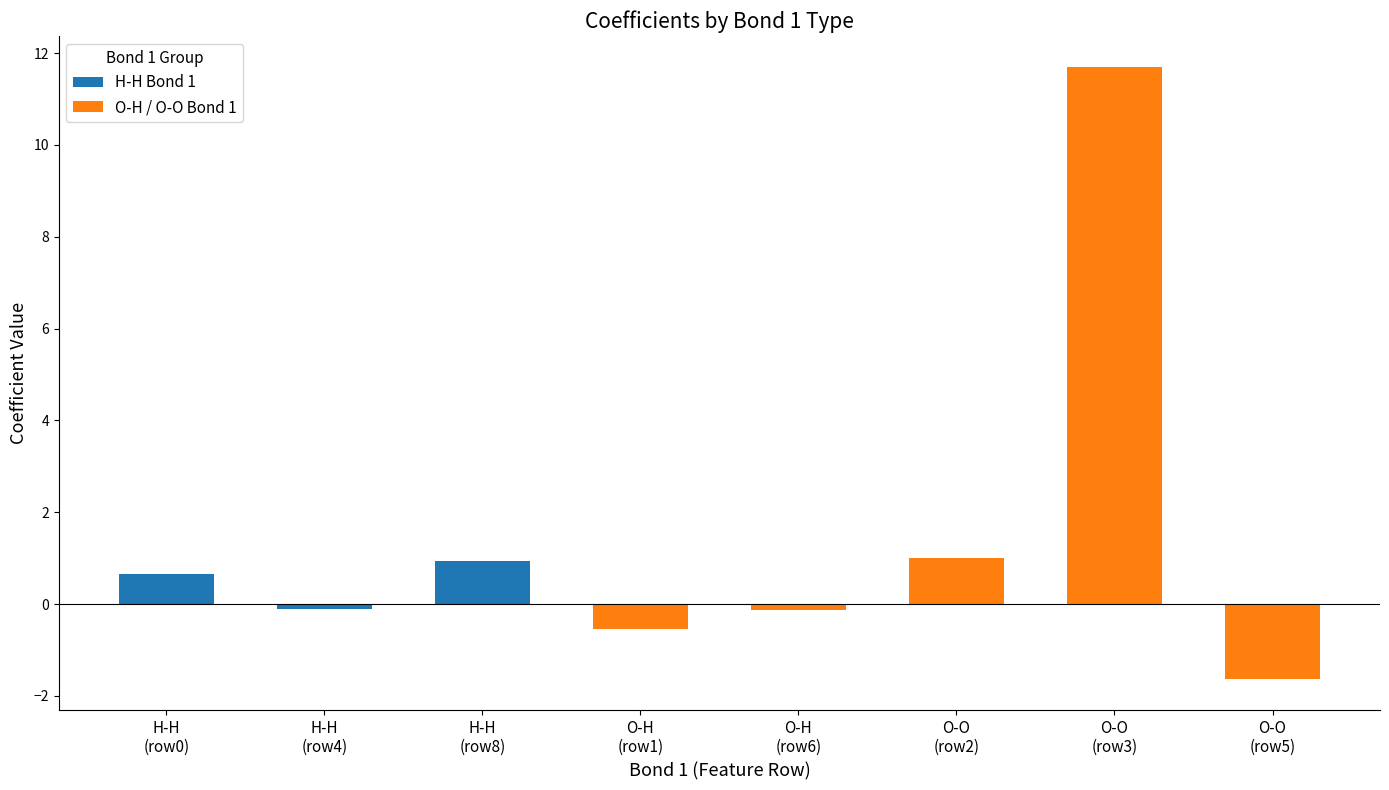

What is the highest value of the H-H Bond 1 series?

0.9